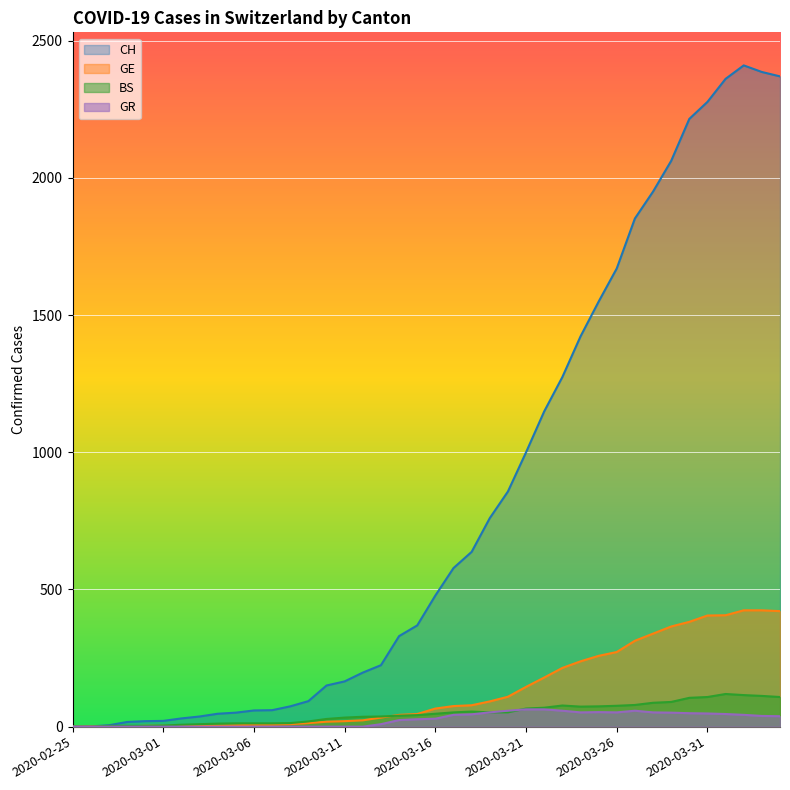

What is the total value across all series at 2020-03-22?

1460